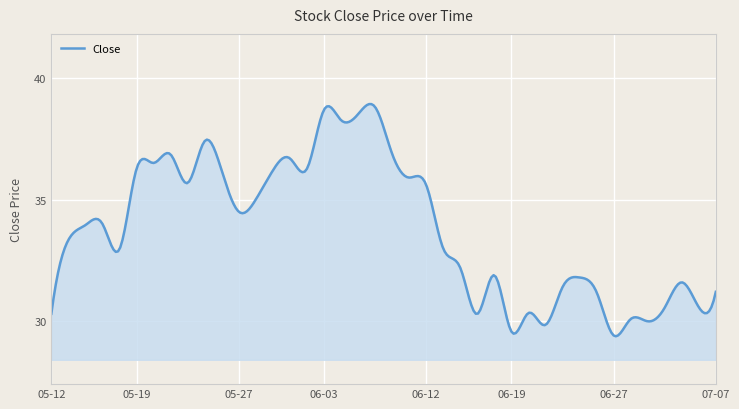

What is the difference between the maximum and minimum values?

9.5